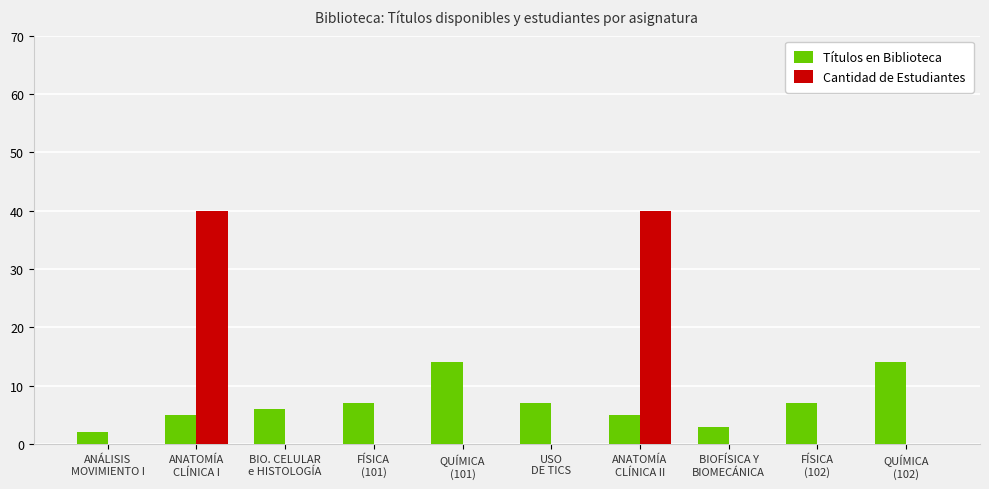

What are all the series names shown in the legend?

Títulos en Biblioteca, Cantidad de Estudiantes